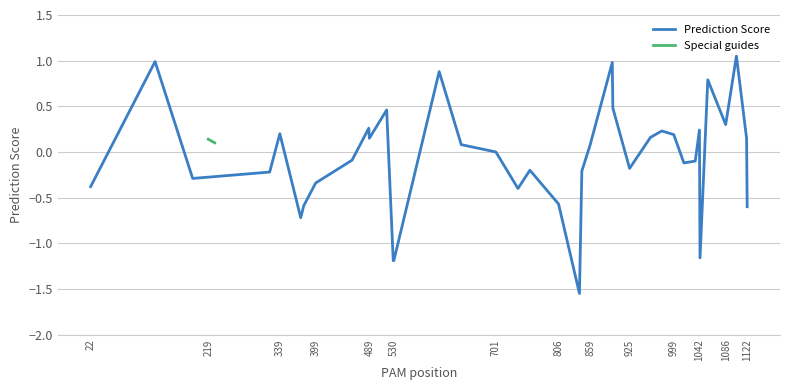

Reading right to left, what are all the values shown in this chart?

-0.6	0.1	1.1	0.3	0.8	-1.2	0.2	-0.1	-0.1	0.2	0.2	0.2	-0.2	0.5	1.0	0.1	-0.2	-1.6	-0.6	-0.2	-0.4	0.0	0.1	0.9	-1.2	-1.2	0.5	0.1	0.3	-0.1	-0.3	-0.6	-0.7	0.2	-0.2	0.1	0.1	-0.3	1.0	-0.4